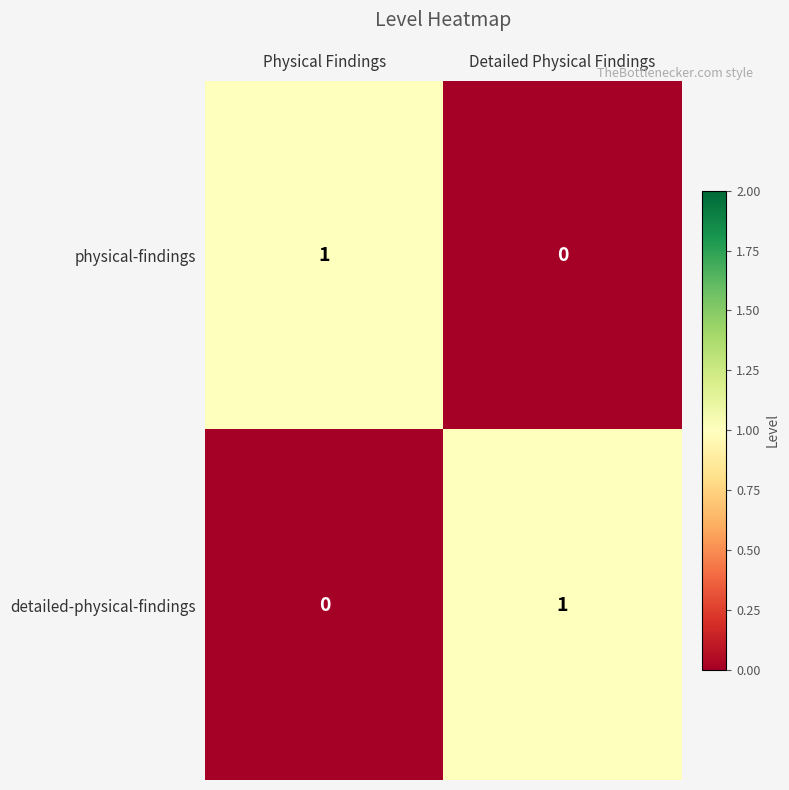

The physical-findings series shows -1 at Detailed Physical Findings. True or false?

False